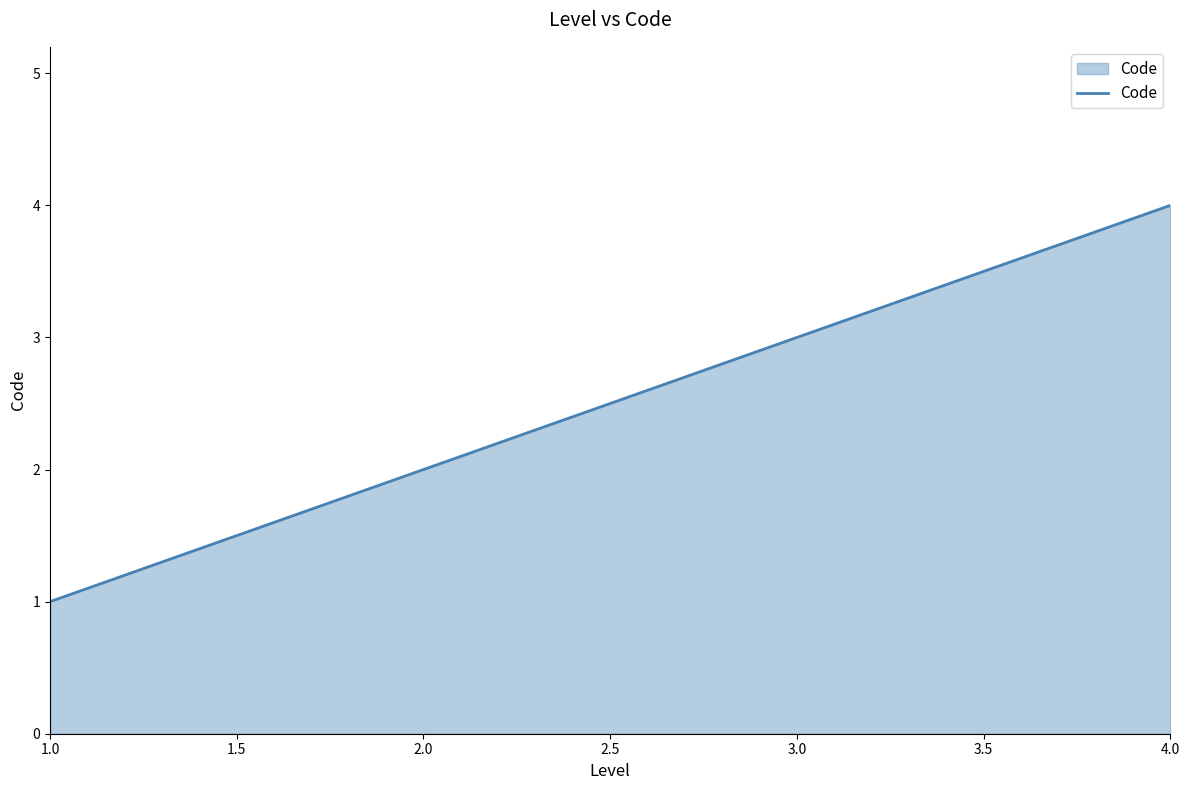

How many categories are shown in the chart?

4